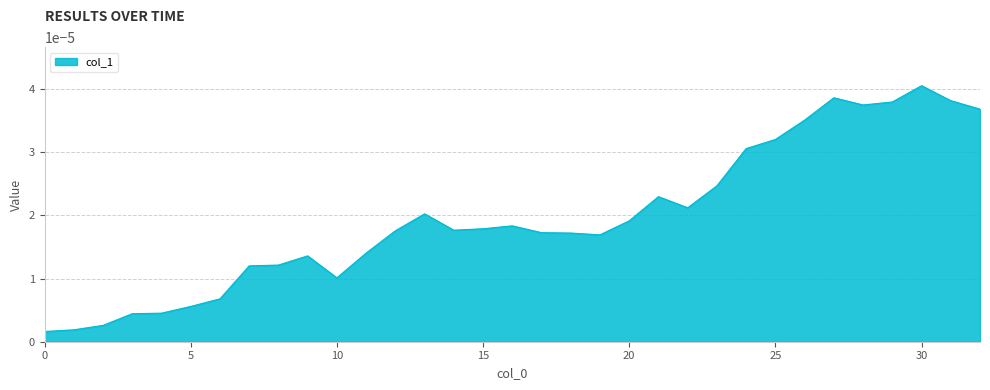

Where is the first local minimum?

10